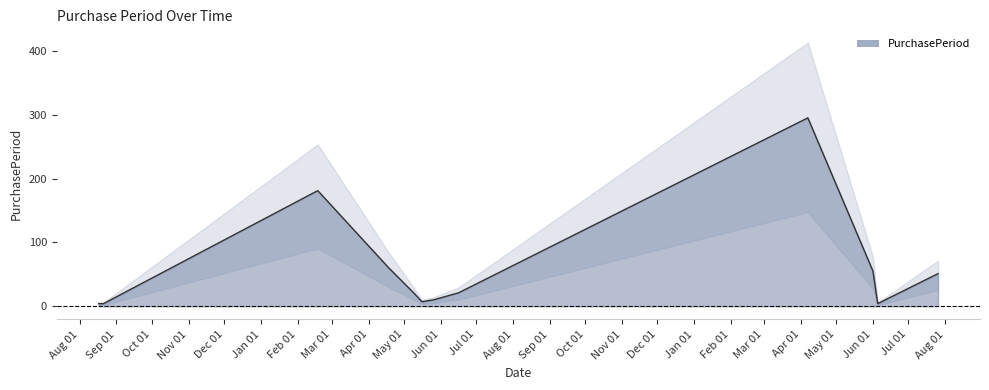

How many interior local peaks (higher than both neighbors) does the data have?

2